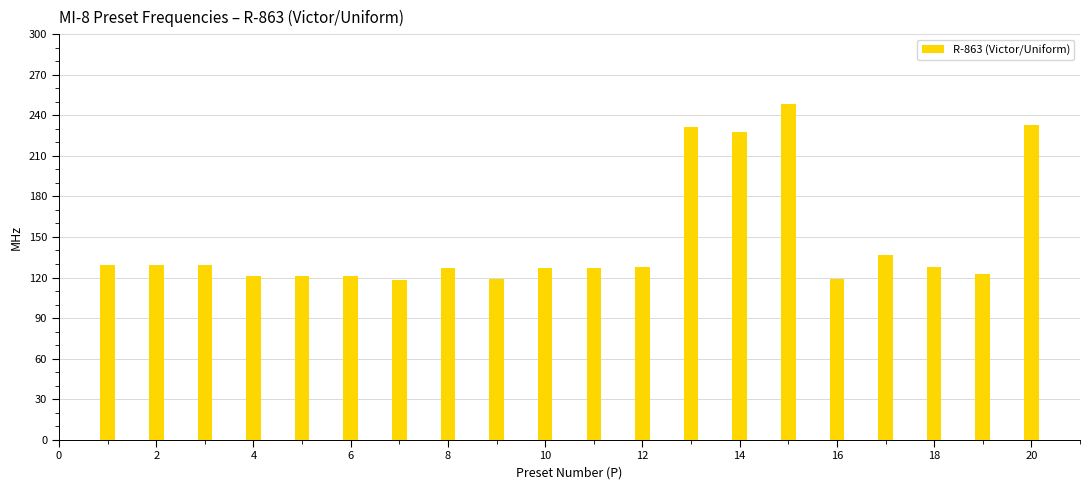

What is the maximum value shown in the chart?

248.8